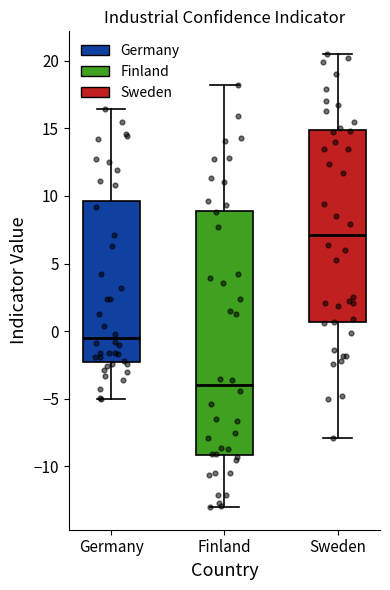

Where is the lower edge of the box for Germany on the y-axis? The values are not printed on the chart, so give them approximately, as read against the axis.

-2.0